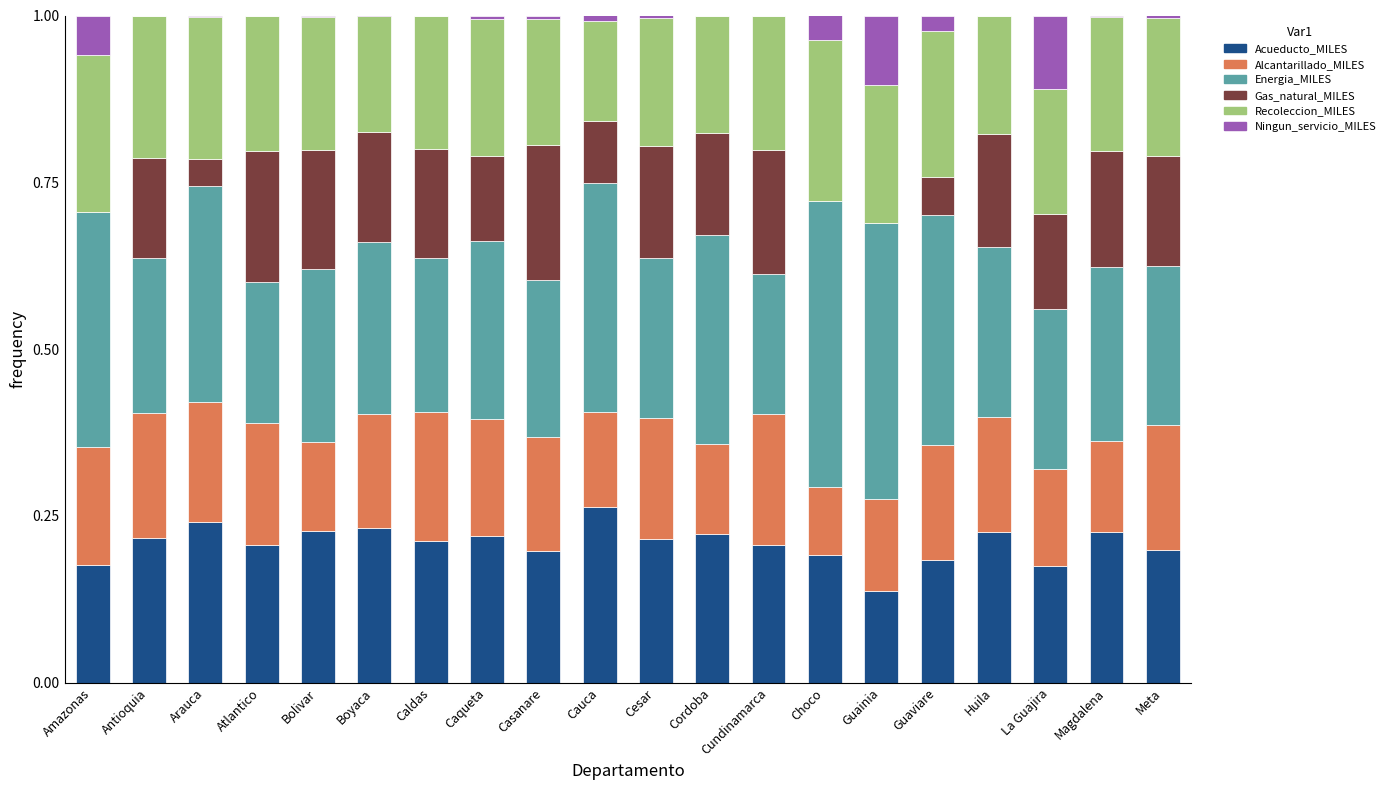

The value of Acueducto_MILES at Casanare is 0.2. True or false?

True